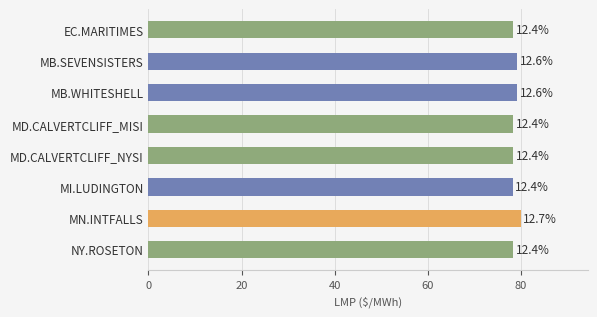

How many values are between 78 and 79?

5